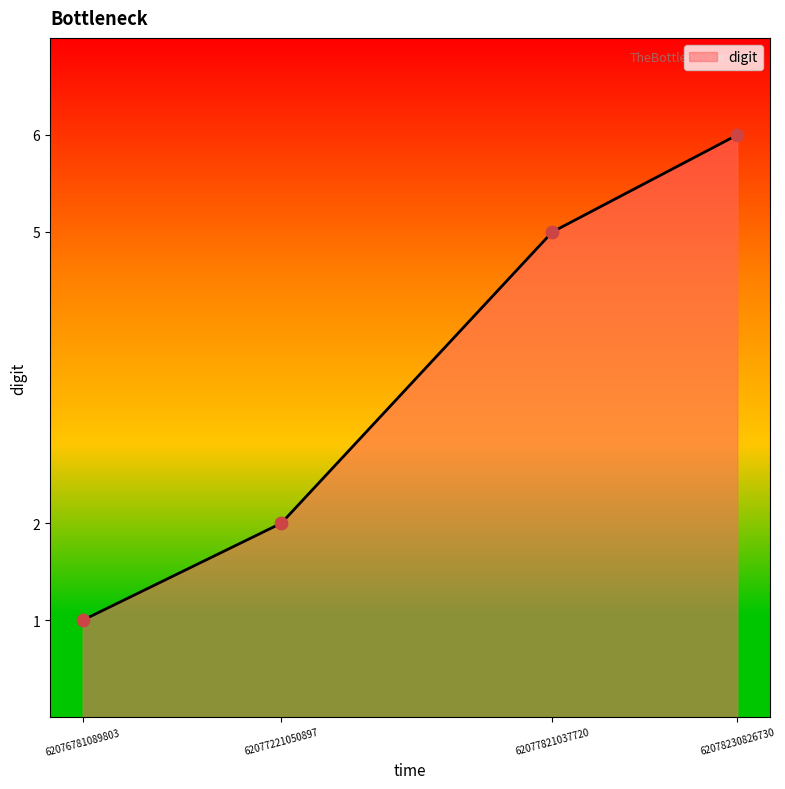

Which has a higher value, 62077821037720 or 62076781089803?

62077821037720